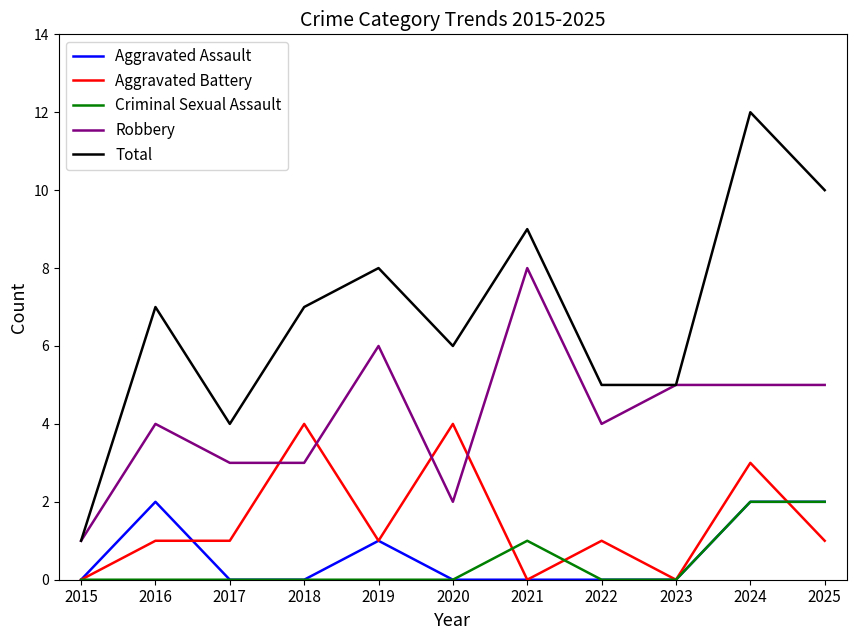

At which category is the sum across all series the highest?

2024